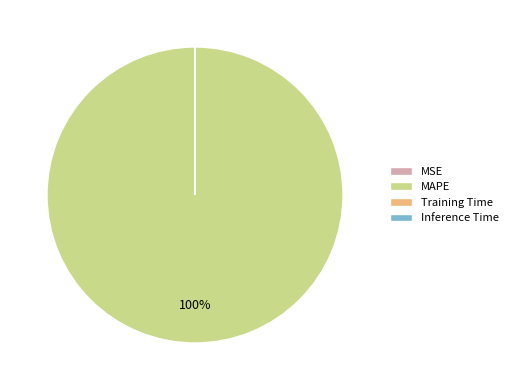

What is the largest slice in the pie chart?

MAPE